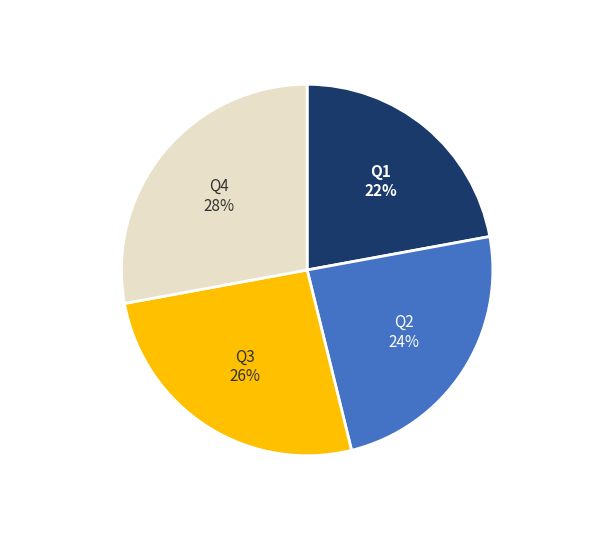

To the nearest percent, what is the difference between the largest and smallest slice percentages?

6%